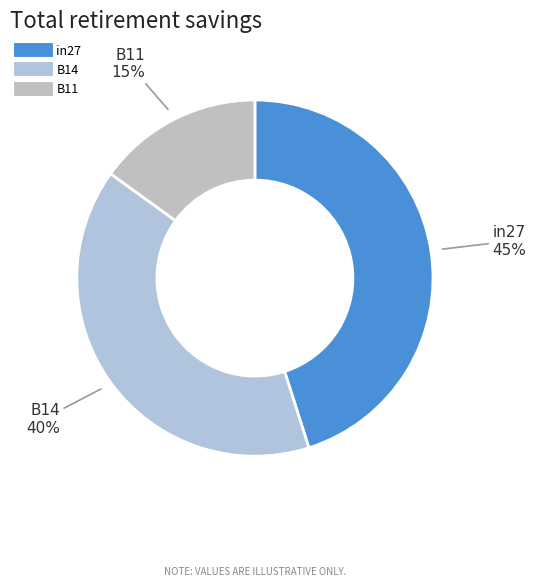

True or false: B11 accounts for 15% of the total.

True